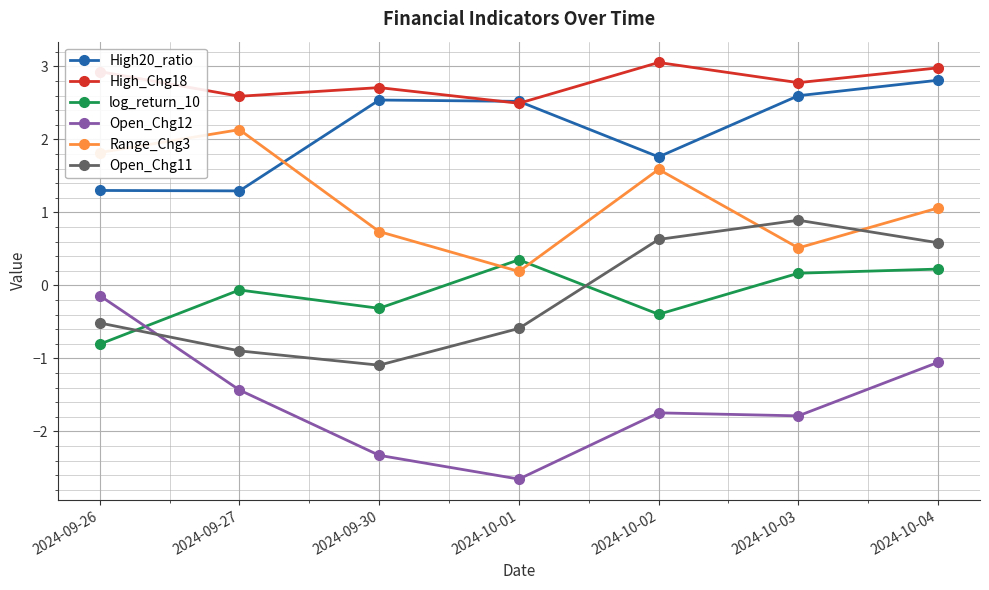

Is it true that High20_ratio equals 2.5 at 2024-10-01?

True